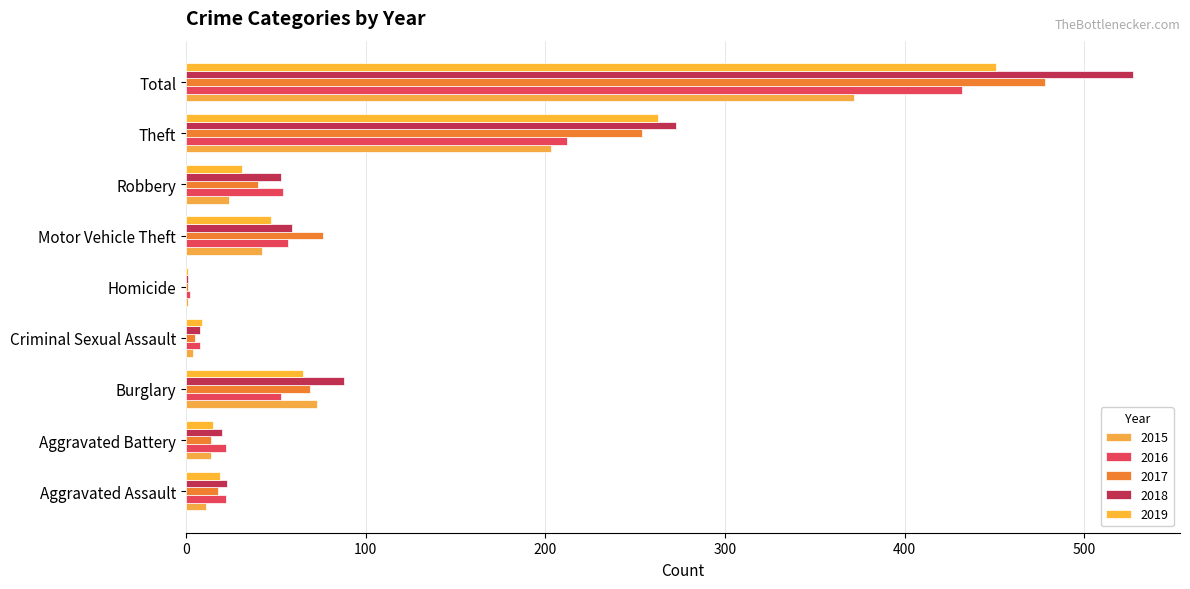

What is the sum of all 2018 values?

1052